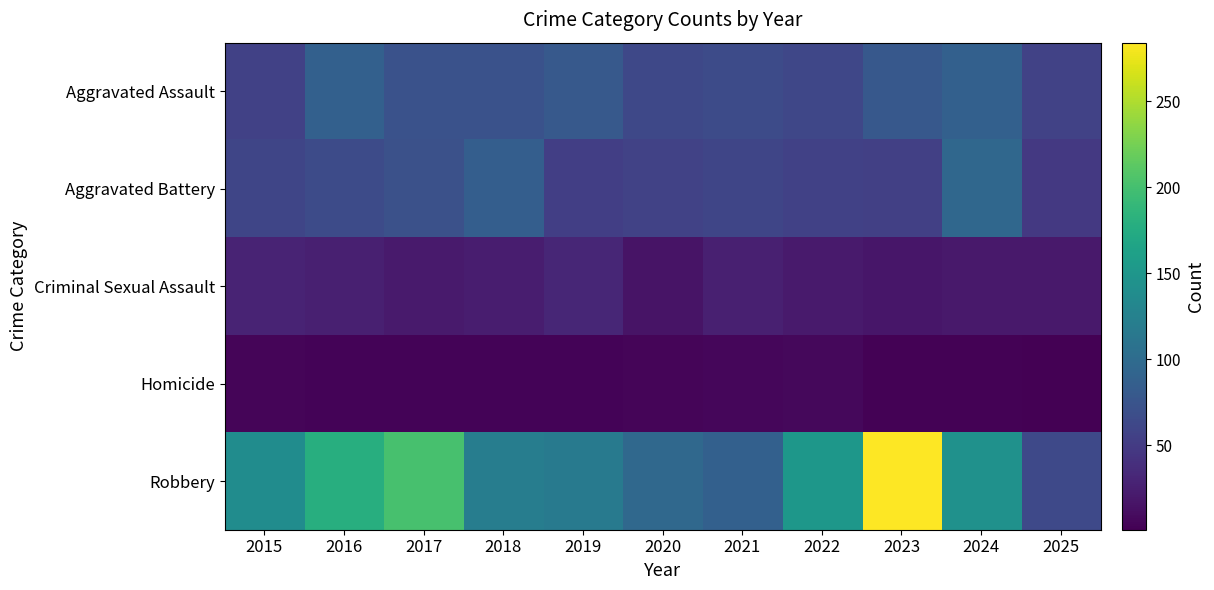

Which series has the largest total across all categories?

Robbery